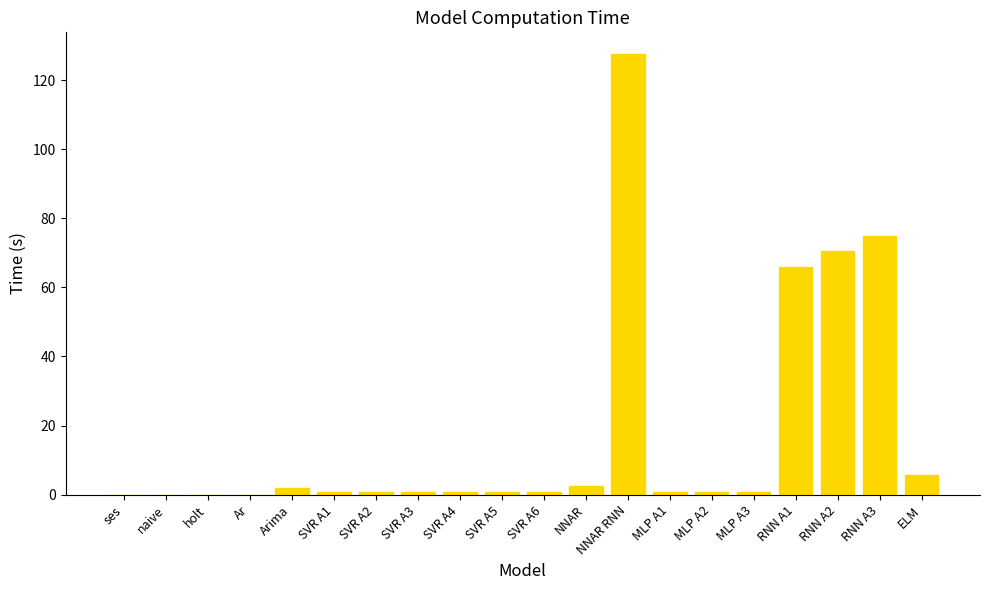

How many categories are shown in the chart?

20